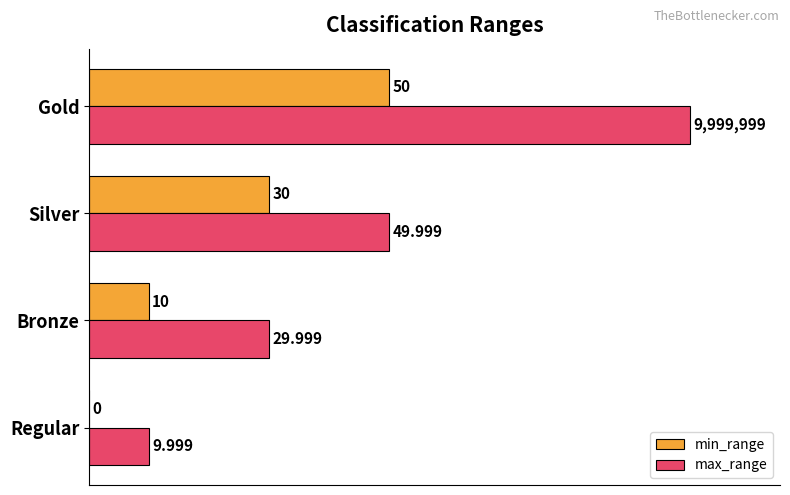

Which category has the highest value across all series?

Gold